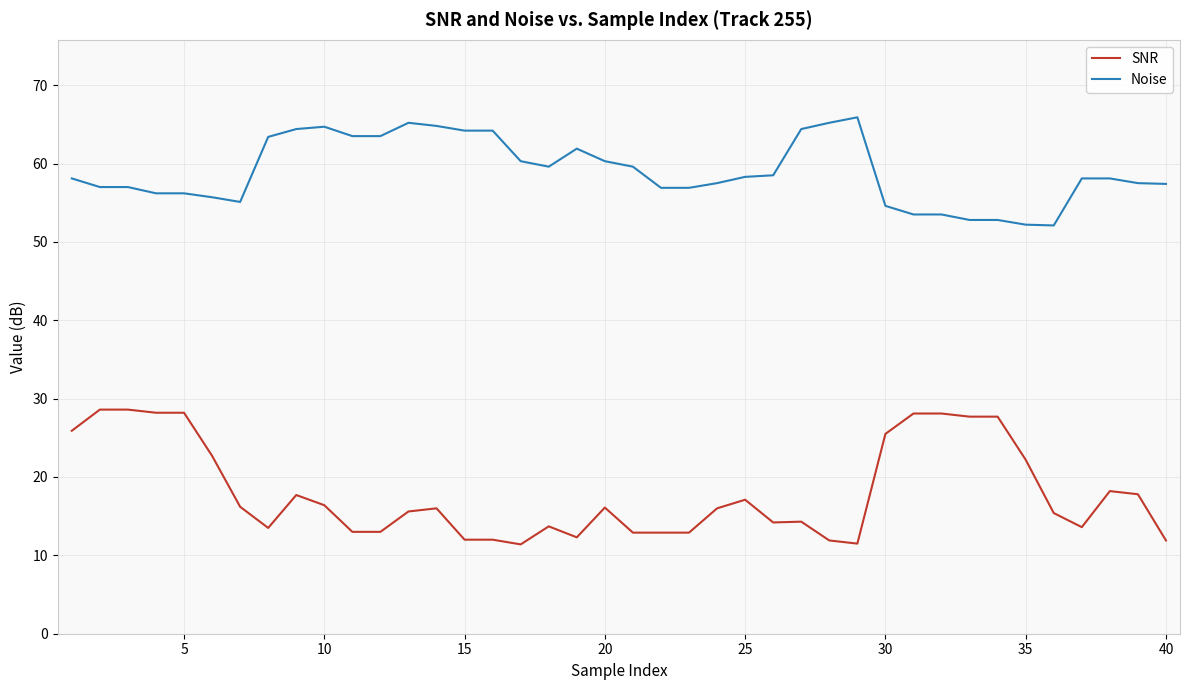

What is the difference between the maximum and second lowest values in the Noise series?

13.7